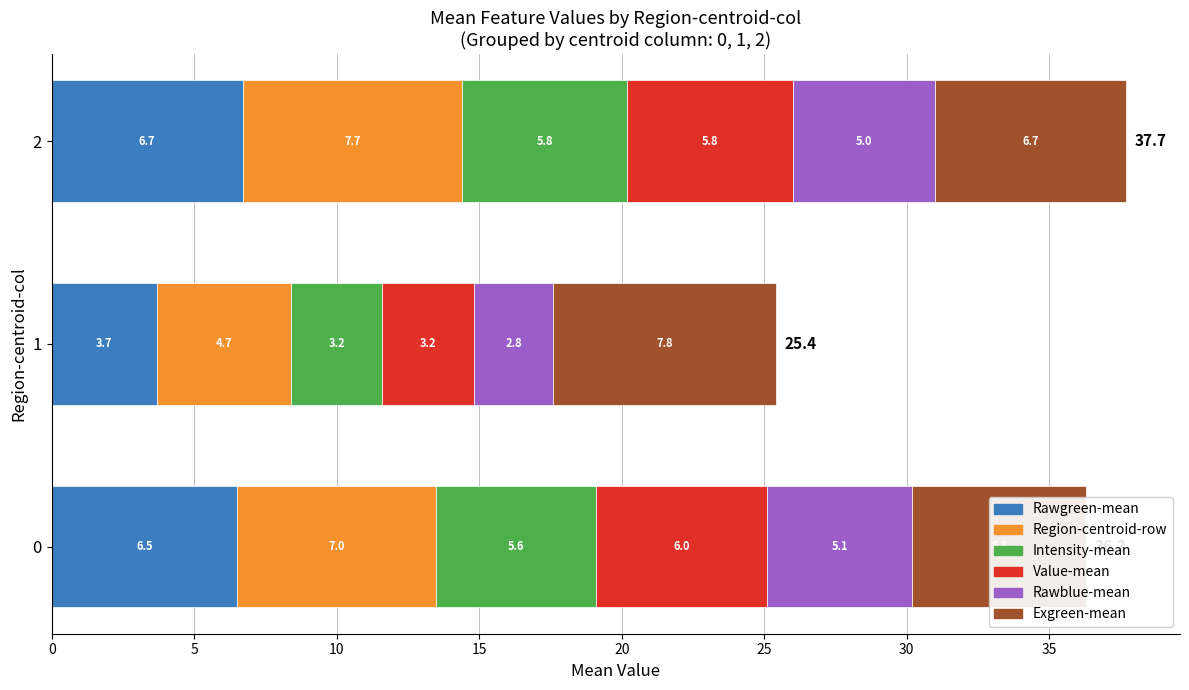

How many groups of bars are there?

3